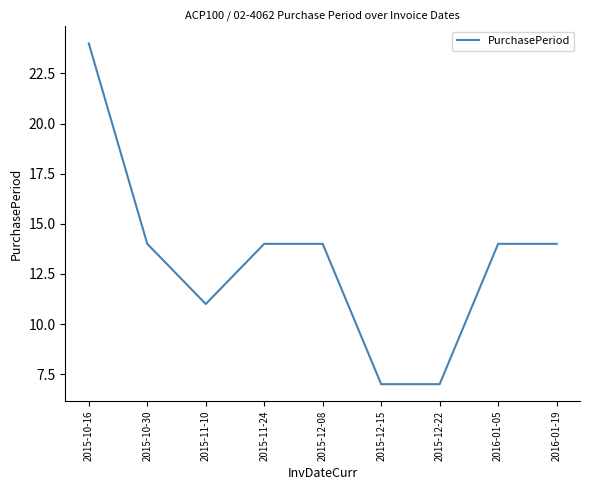

How many lines are shown in the chart?

1